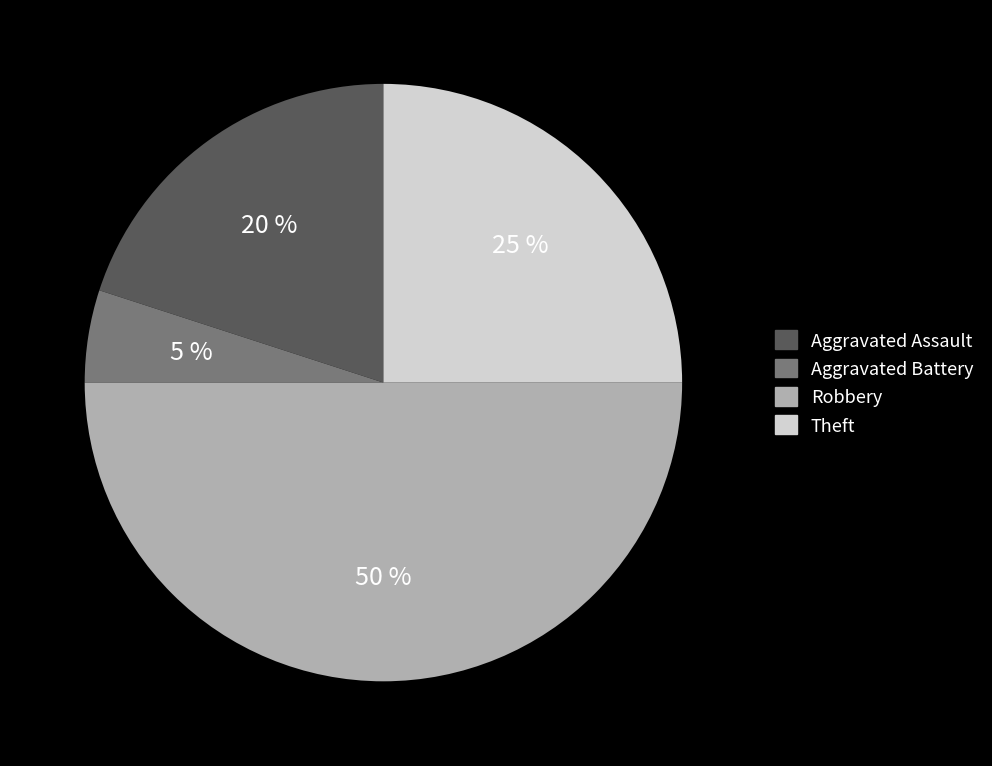

To the nearest percent, what is the average slice percentage?

25%